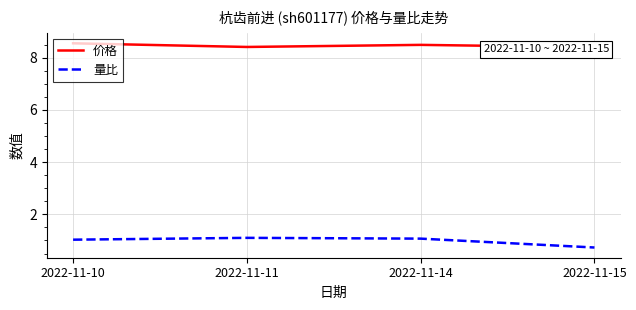

Is it true that 价格 equals 14.2 at 2022-11-11?

False